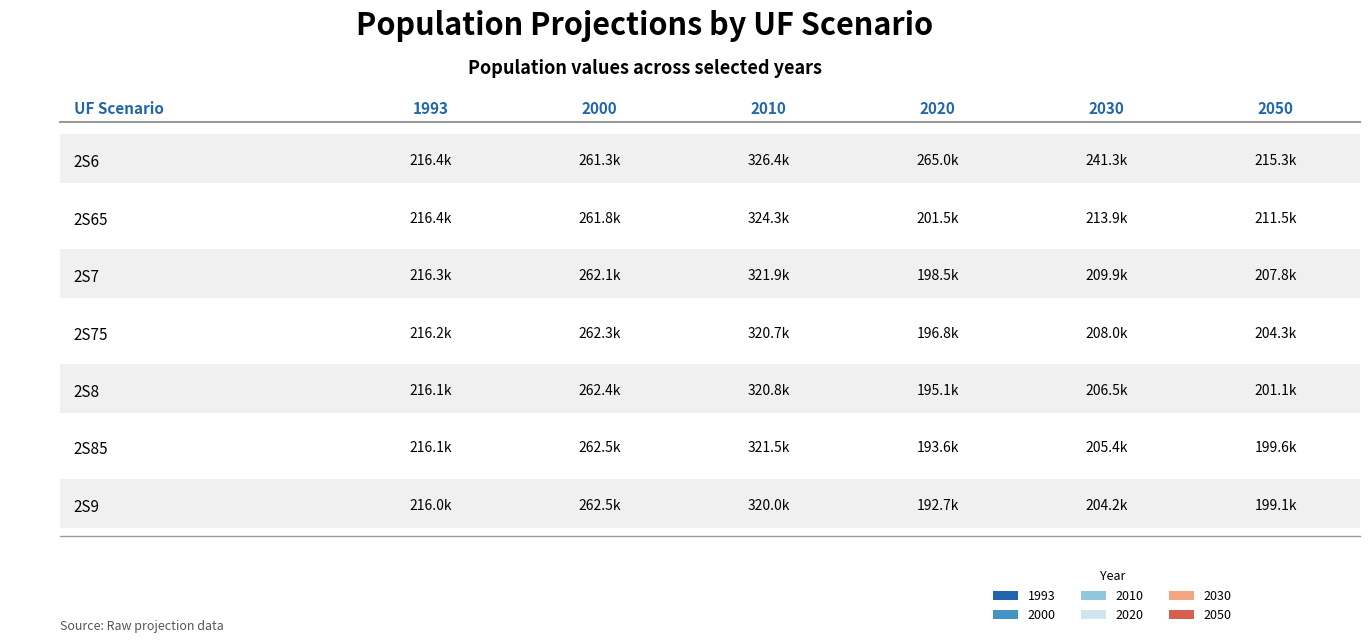

What is the maximum value for 2020?

265030.4